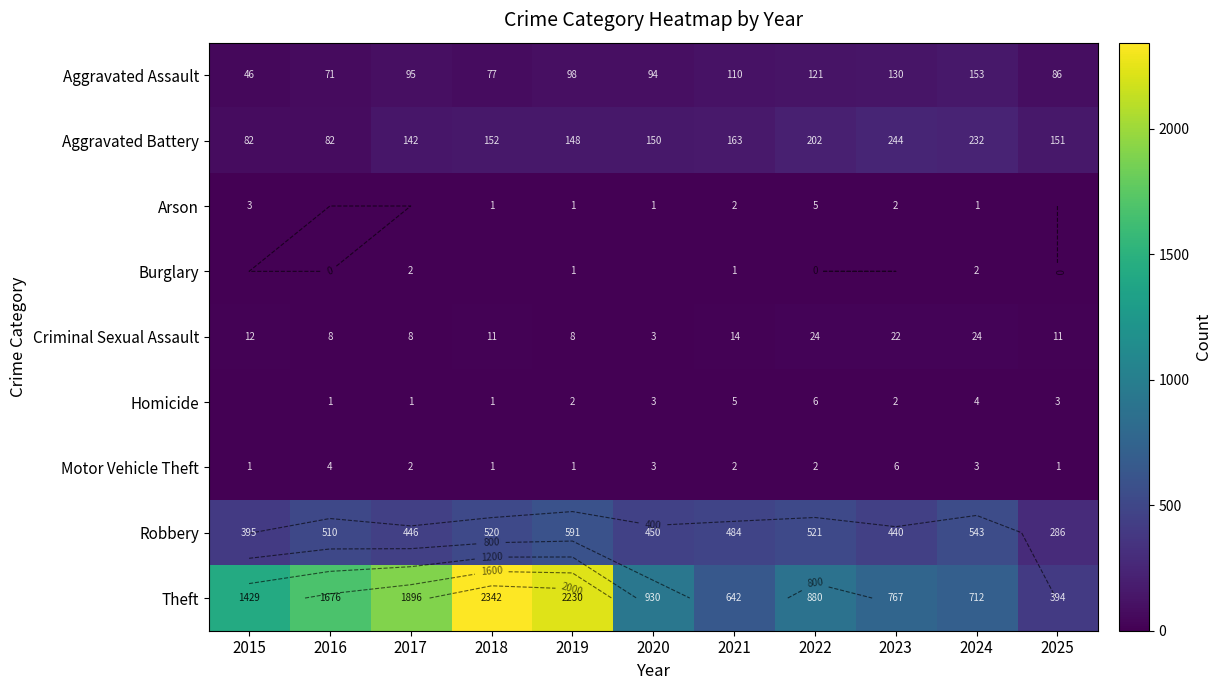

How many data points in Motor Vehicle Theft are above 2?

4